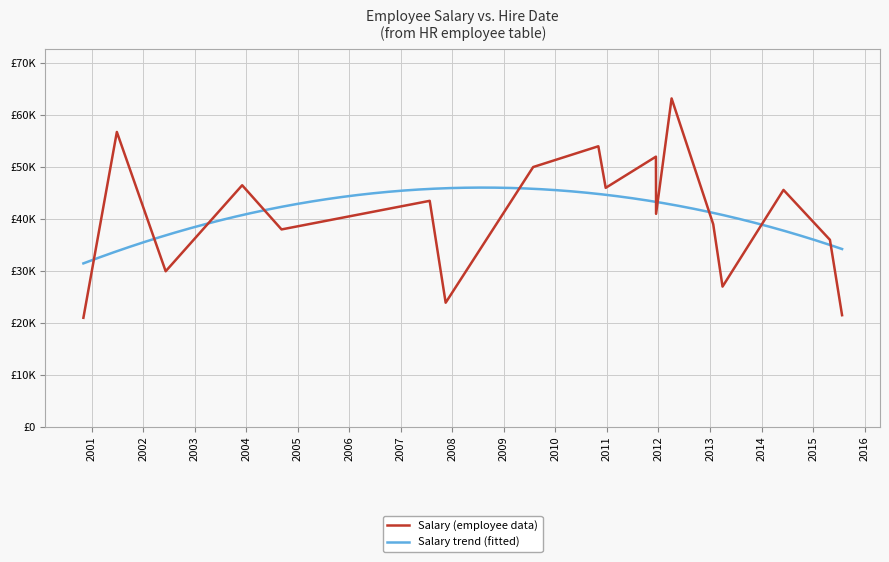

Which label corresponds to the smallest value in the chart?

2000-11-04